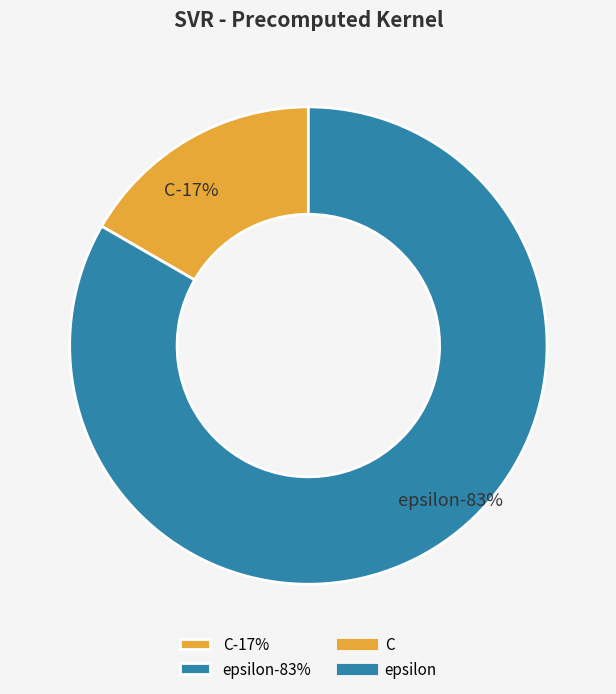

To the nearest percent, what portion does epsilon represent?

83%